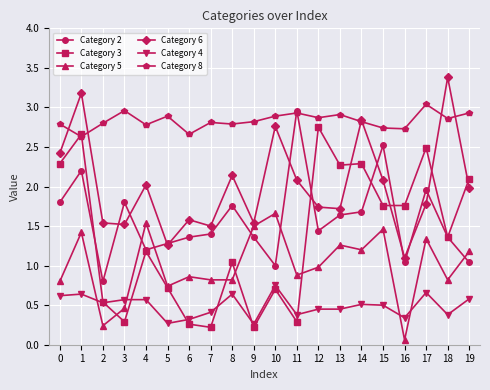

At which category does the chart reach its minimum across all series?

16